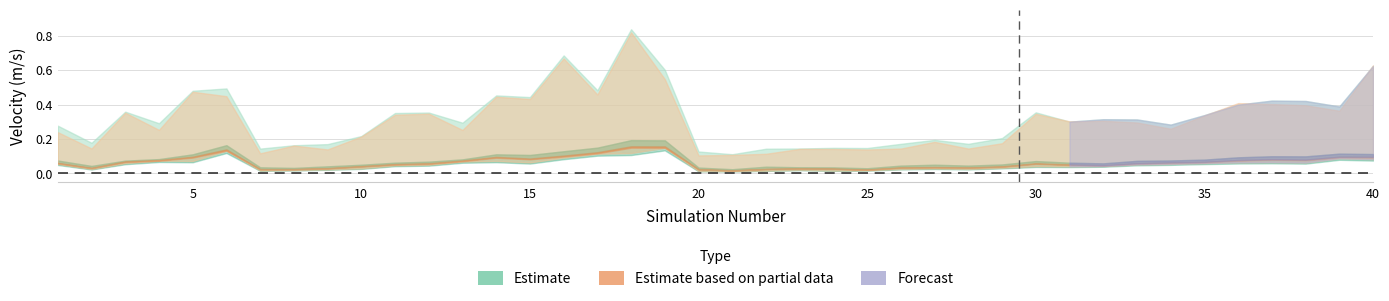

What is the sum of the connect_Um_max values at 34 and 5?

0.7